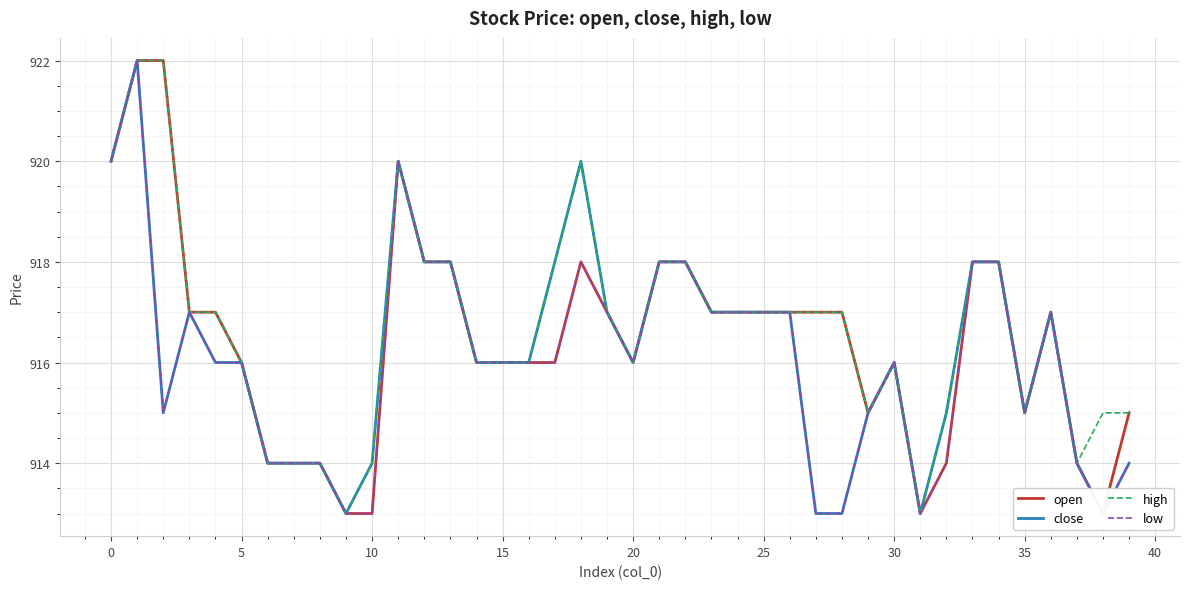

Is this an area chart (filled region under the line)?

No